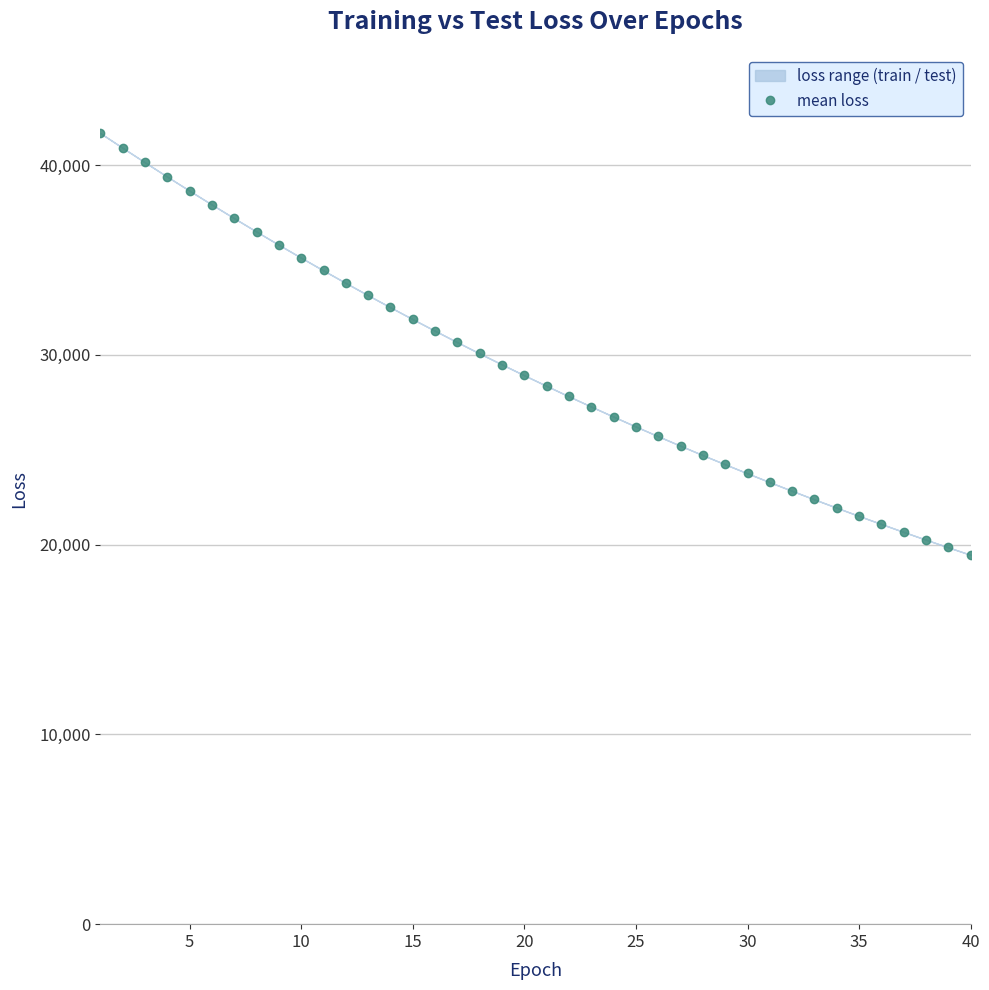

What is the maximum value for mean loss?

41689.2